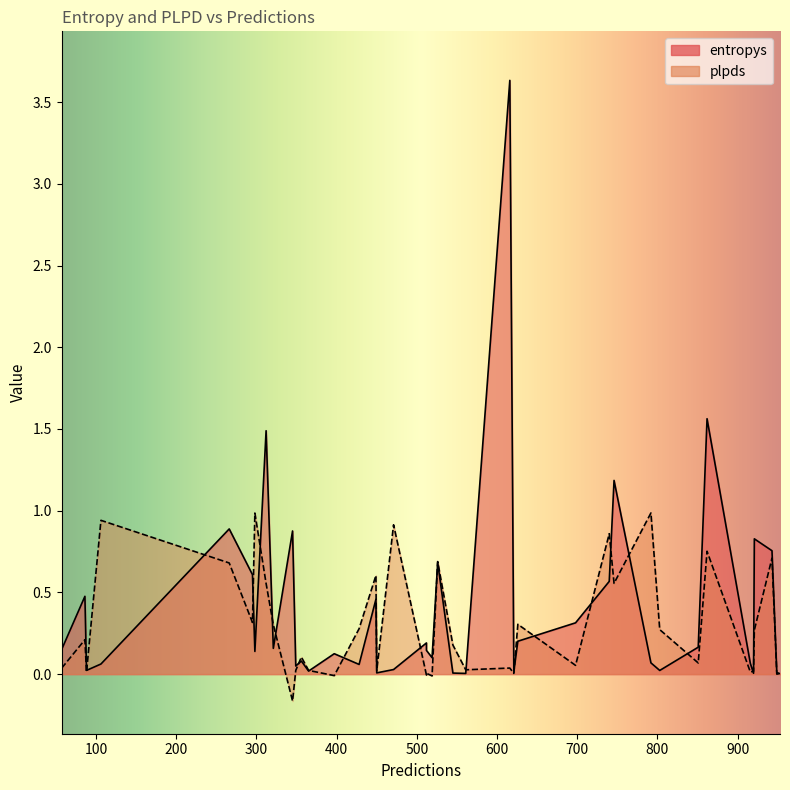

How many interior local valleys does the plpds series have?

13